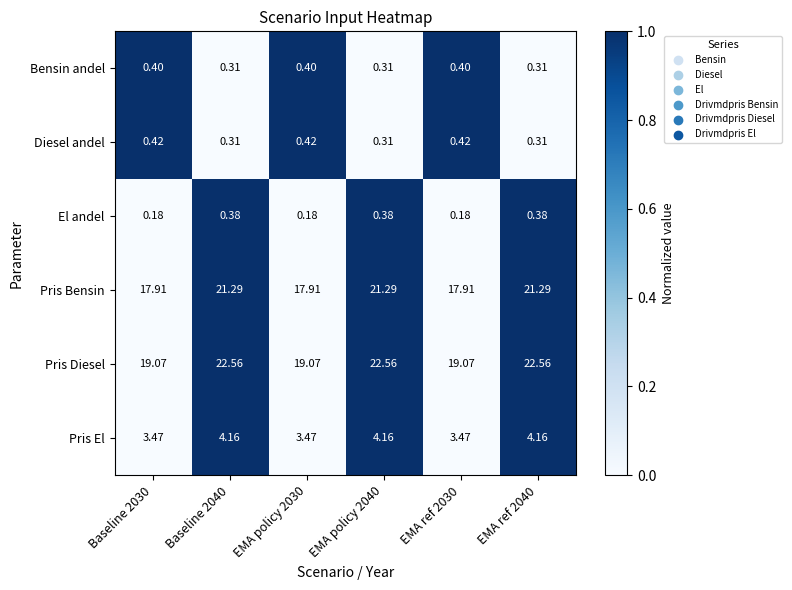

Rank the series at Baseline 2030 from highest to lowest value.

Pris Diesel, Pris Bensin, Pris El, Diesel andel, Bensin andel, El andel